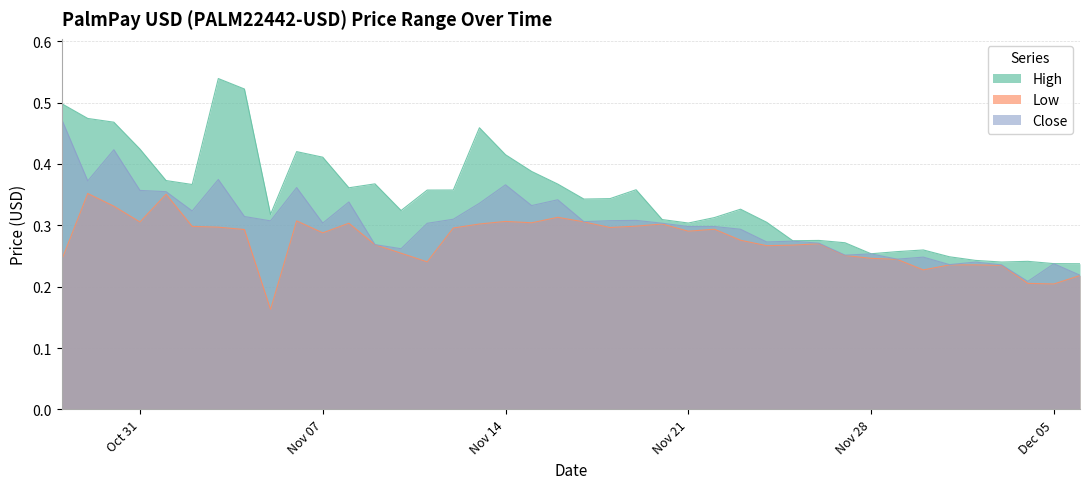

What is the maximum value for Low?

0.4